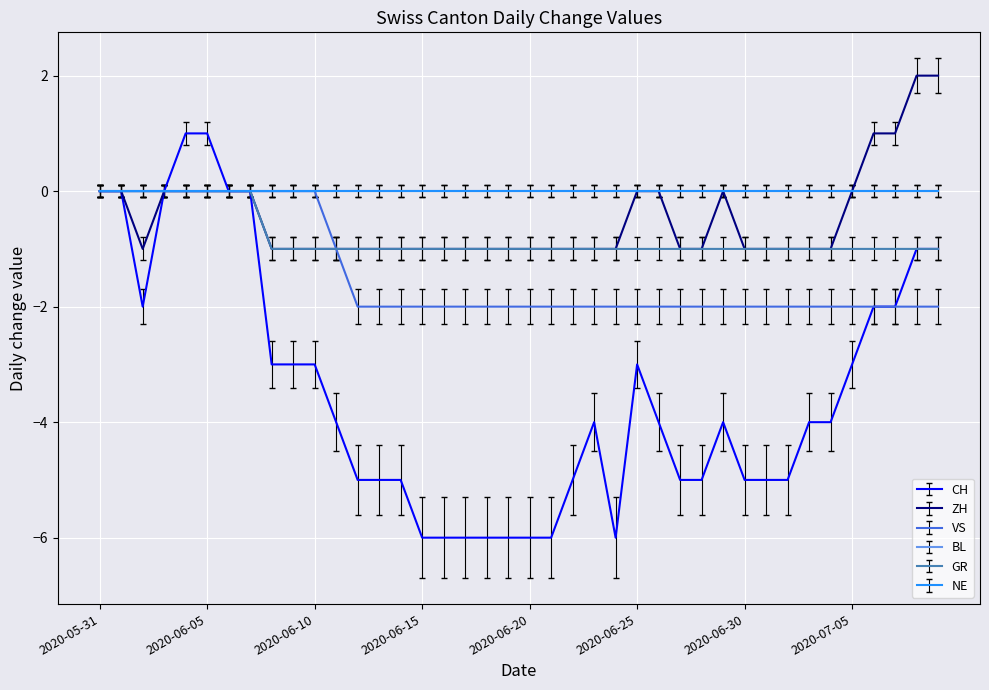

True or false: CH and GR intersect in this chart.

False